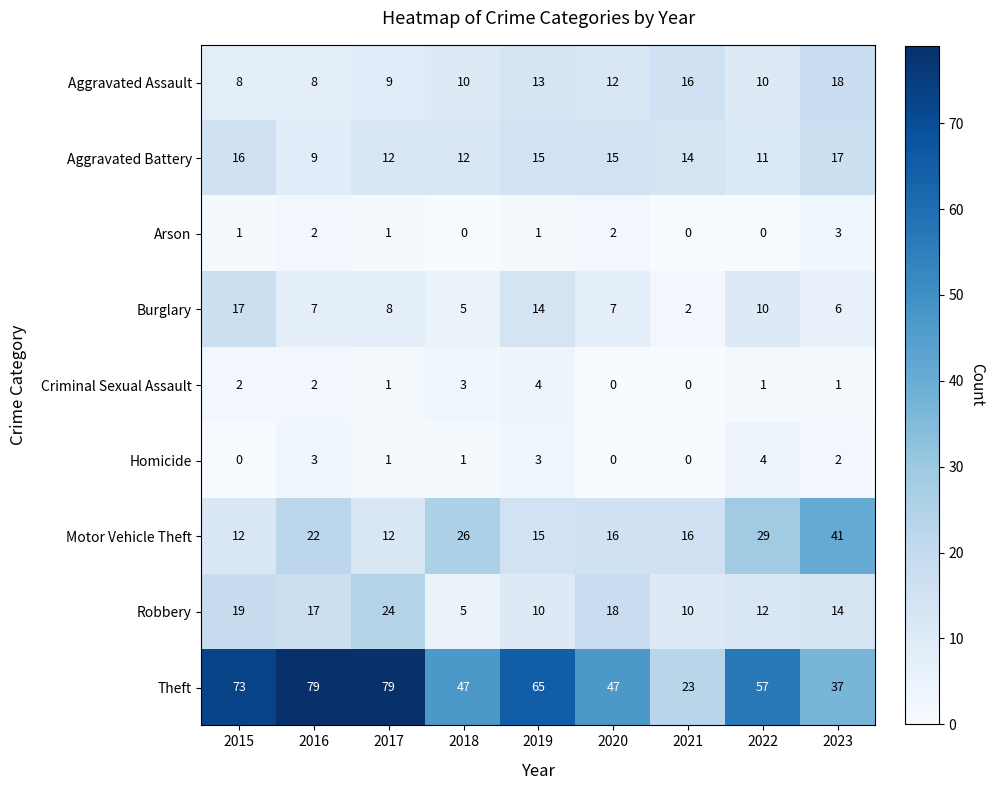

Which series has the largest total across all categories?

Theft